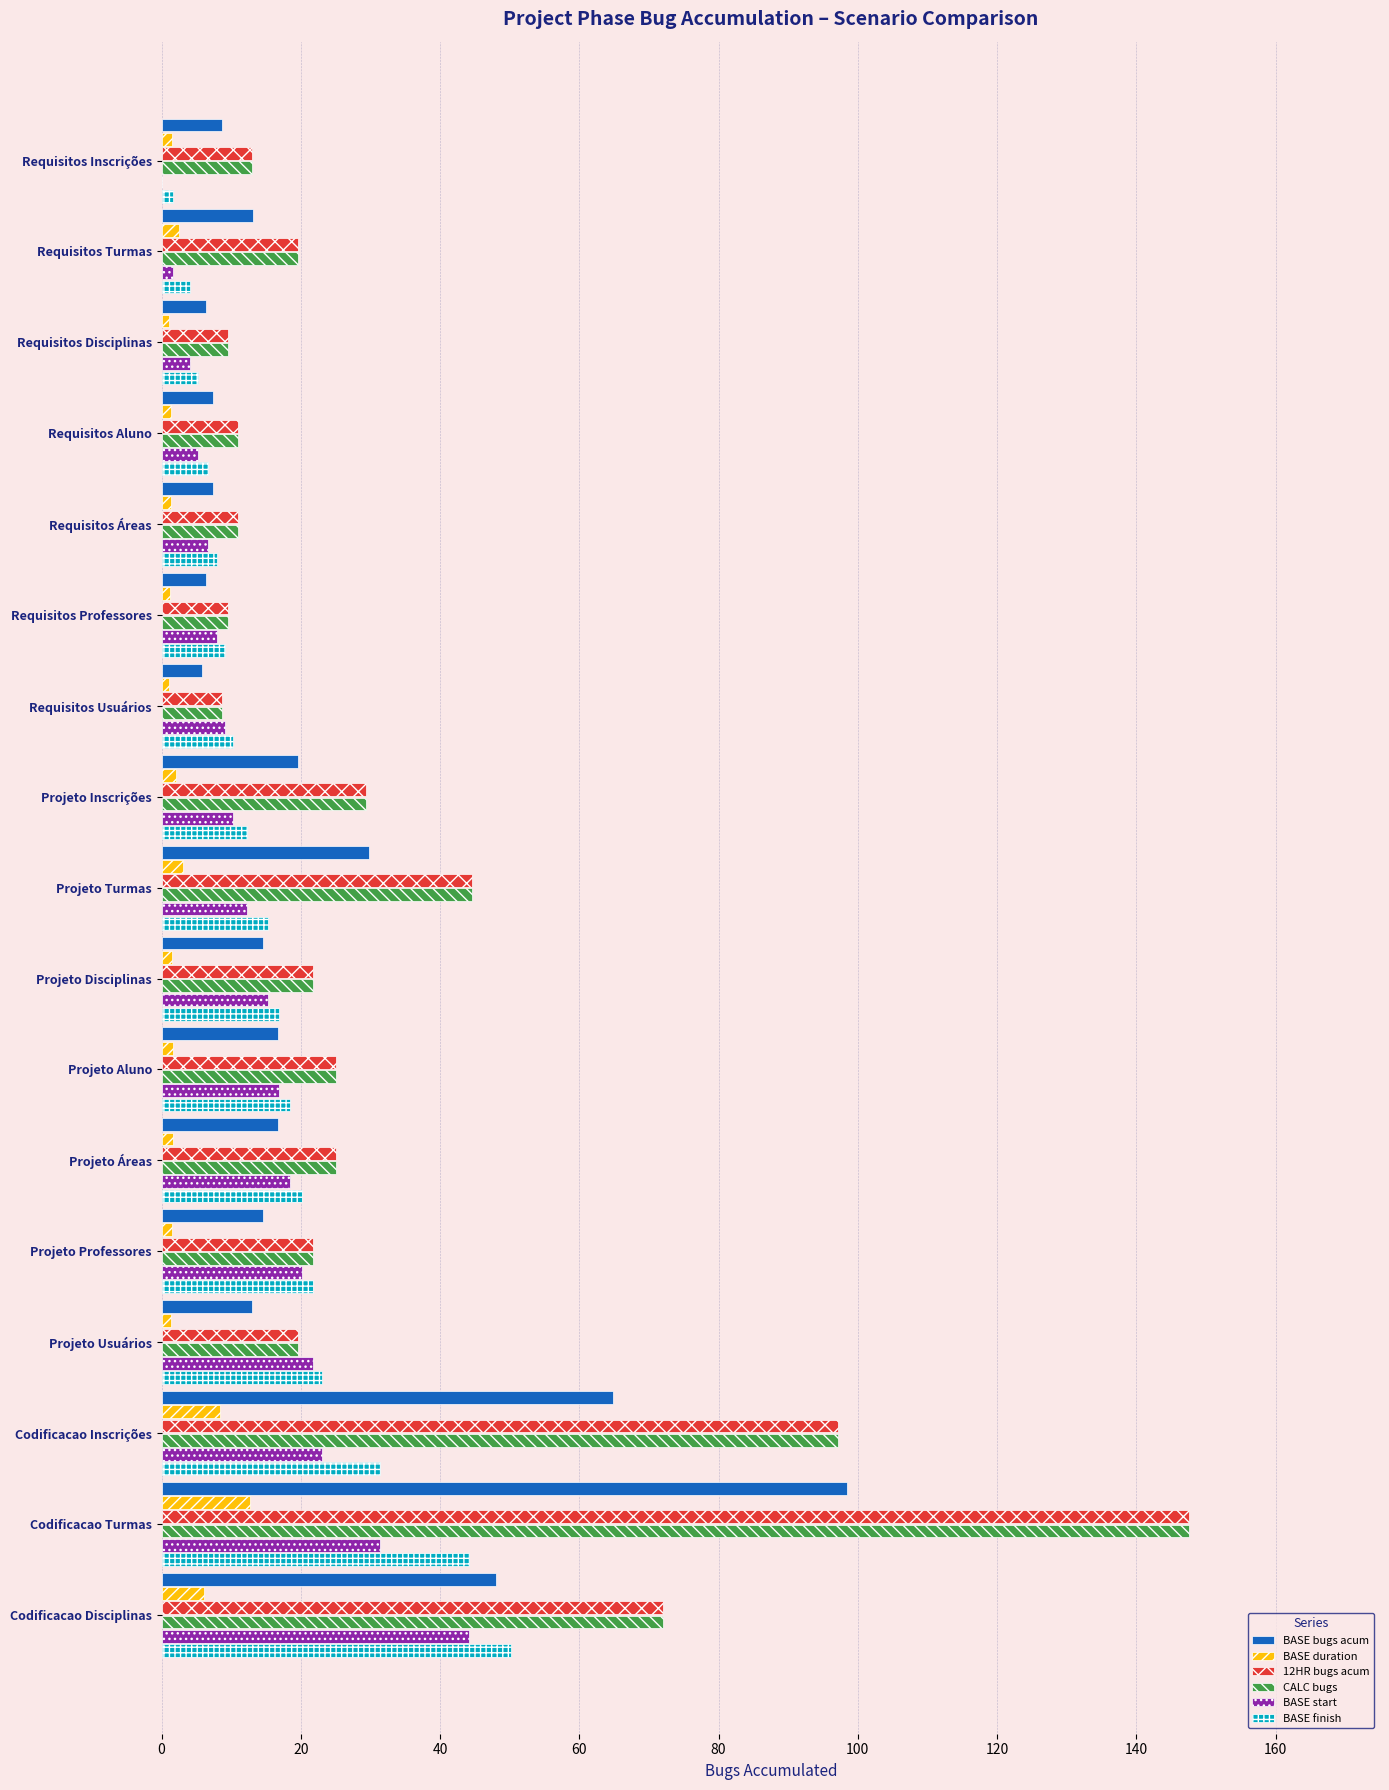

Between Requisitos Disciplinas and Projeto Inscrições, which series saw the biggest shift?

CALC bugs